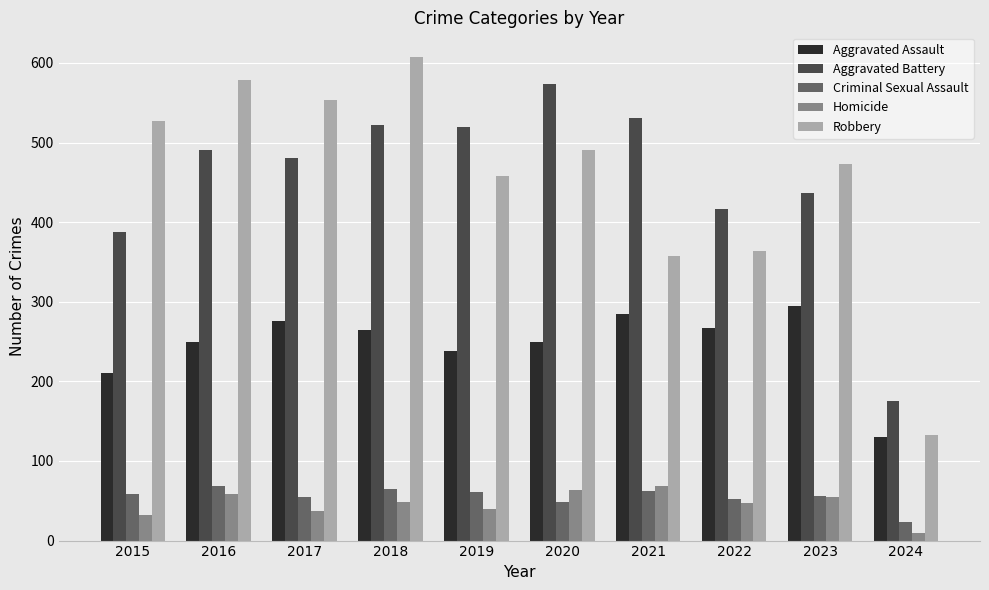

Which series changed the most between 2015 and 2018?

Aggravated Battery